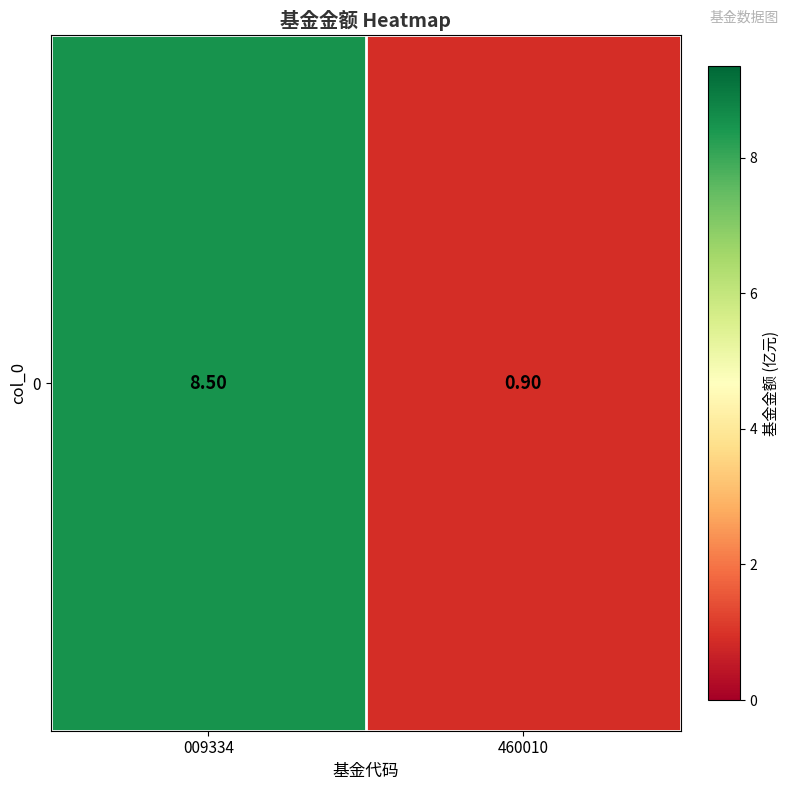

Approximately how many times larger is the value at 460010 compared to 009334?

0.1